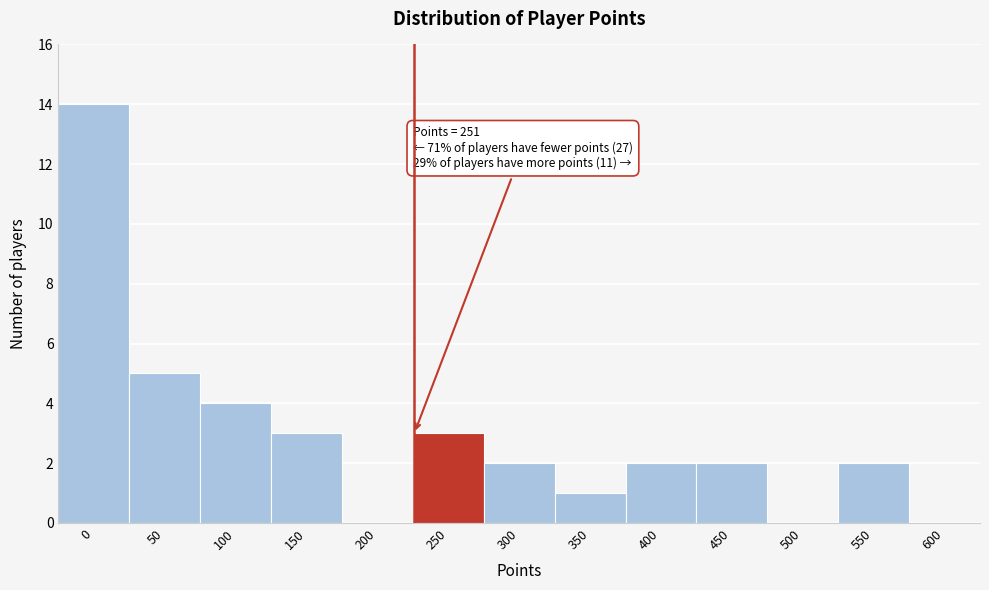

Reading left to right, what are all the values shown in this chart?

0=14	50=5	100=4	150=3	200=0	250=3	300=2	350=1	400=2	450=2	500=0	550=2	600=0